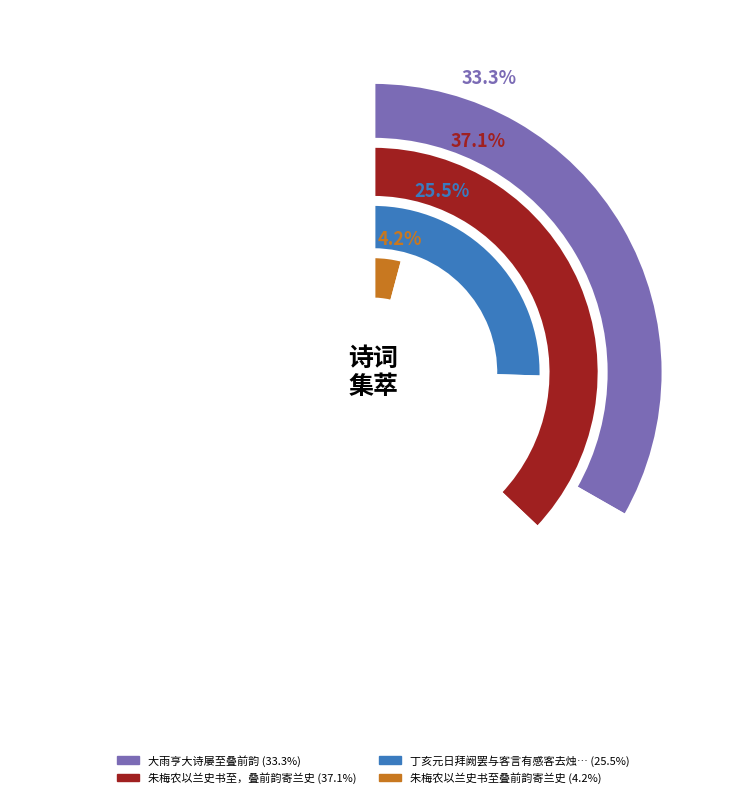

To the nearest percent, what is the difference between the 大雨亨大诗屡至叠前韵 and 丁亥元日拜阙罢与客言有感客去烛至叠前蝇字韵 slice percentages?

8%